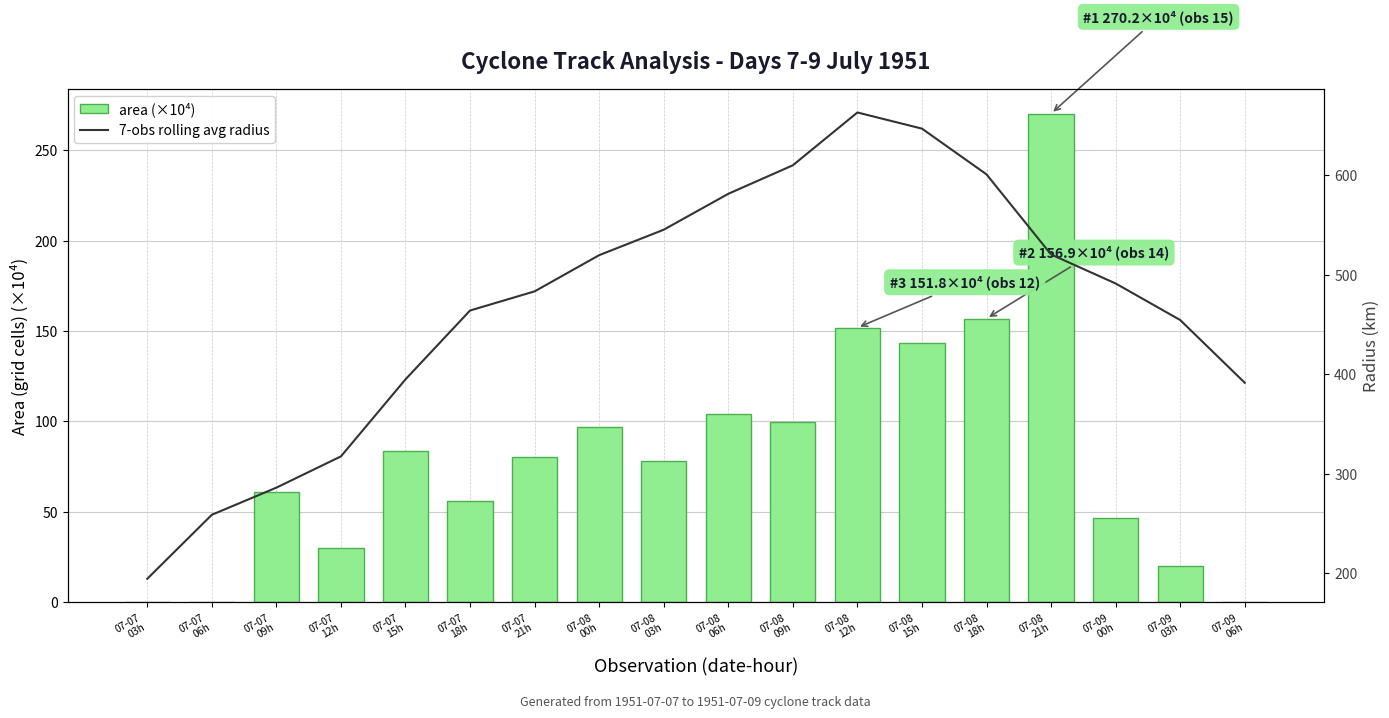

What are all the series names shown in the legend?

area (×10⁴), 7-obs rolling avg radius